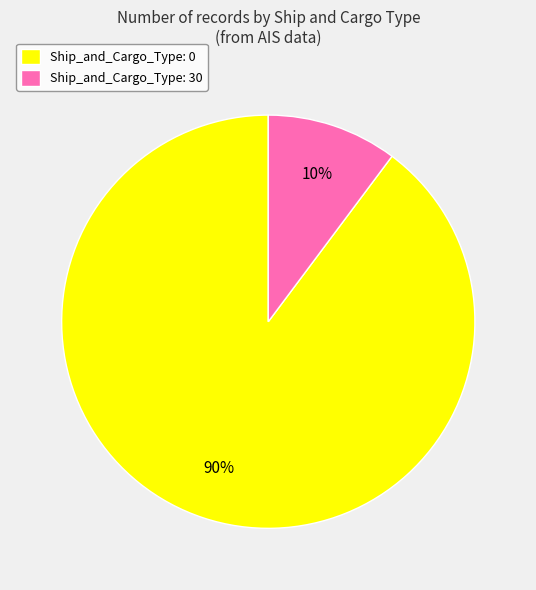

The Ship_and_Cargo_Type: 0 slice represents 98% of the pie. True or false?

False